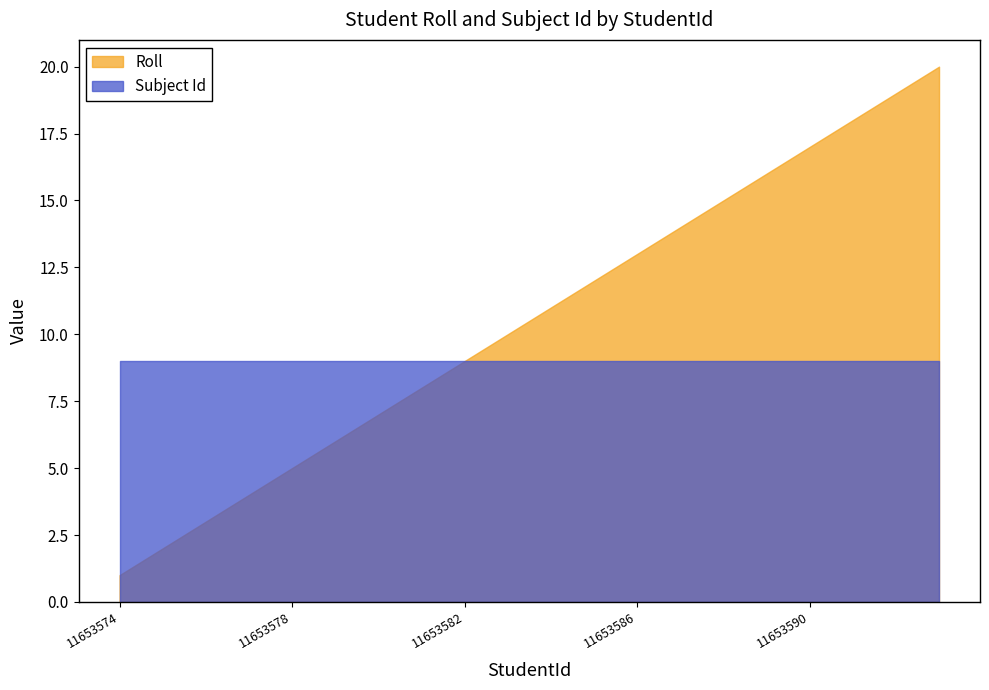

Rank the categories by Subject Id value from highest to lowest.

11653574, 11653575, 11653576, 11653577, 11653578, 11653579, 11653580, 11653581, 11653582, 11653583, 11653584, 11653585, 11653586, 11653587, 11653588, 11653589, 11653590, 11653591, 11653592, 11653593